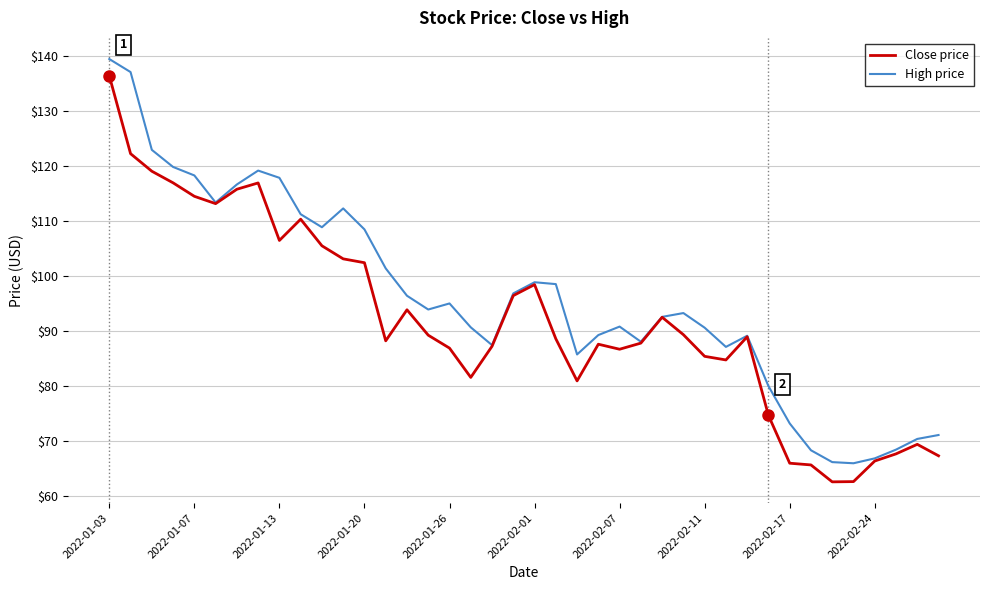

Does the chart have visible grid lines?

Yes